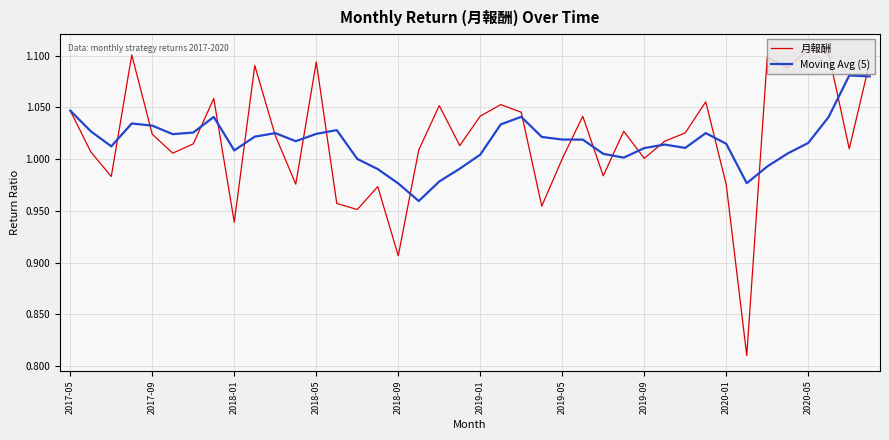

Rank the series by their maximum value, from highest to lowest.

月報酬, Moving Avg (5)